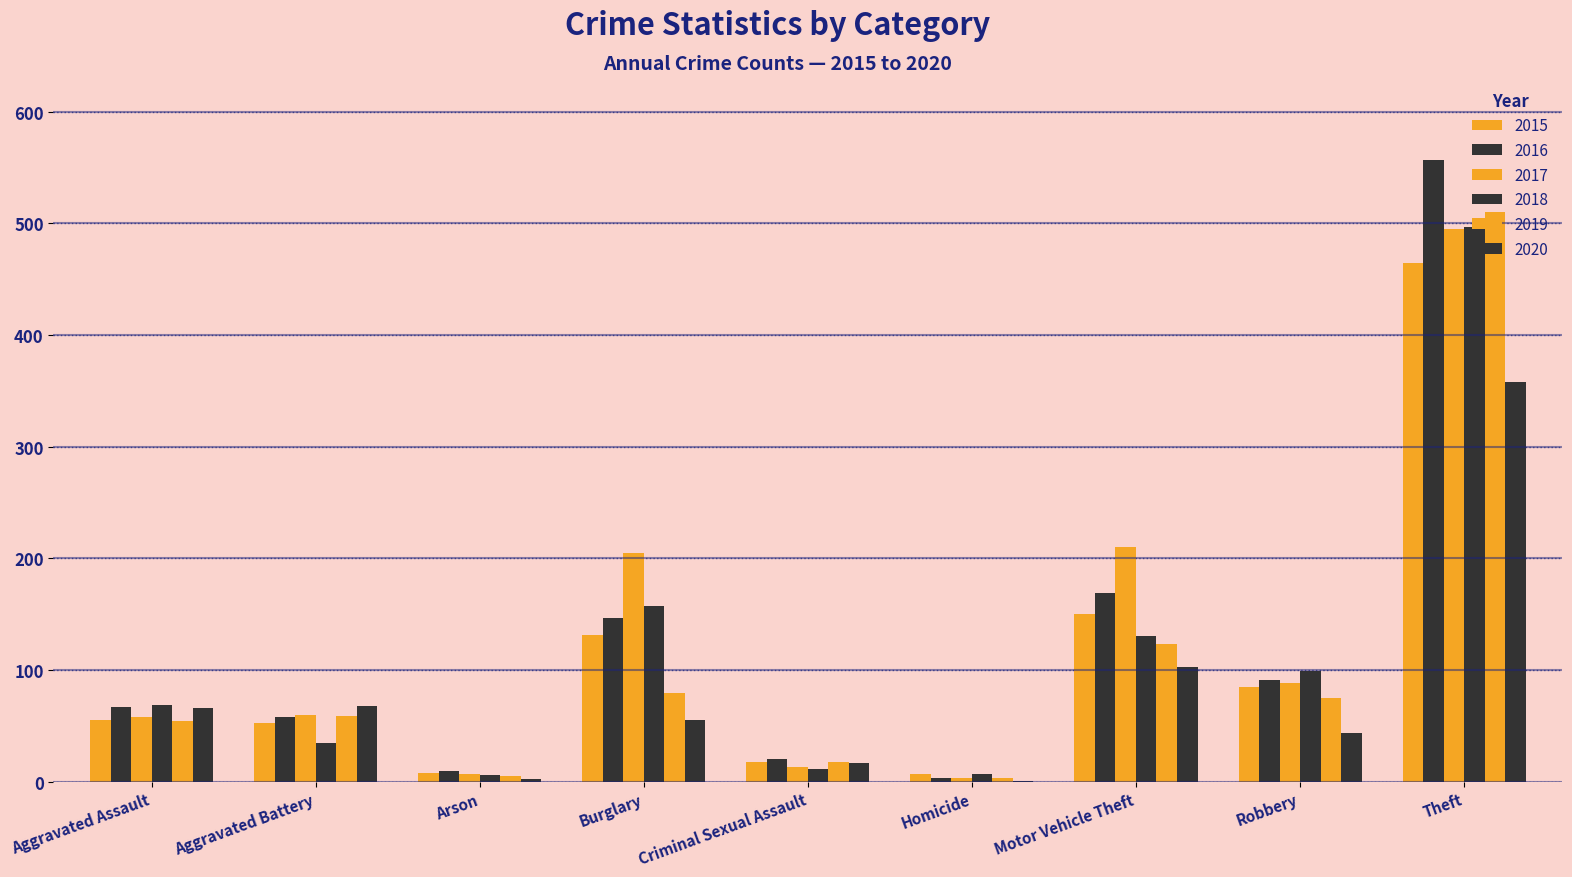

How many groups of bars are there?

9